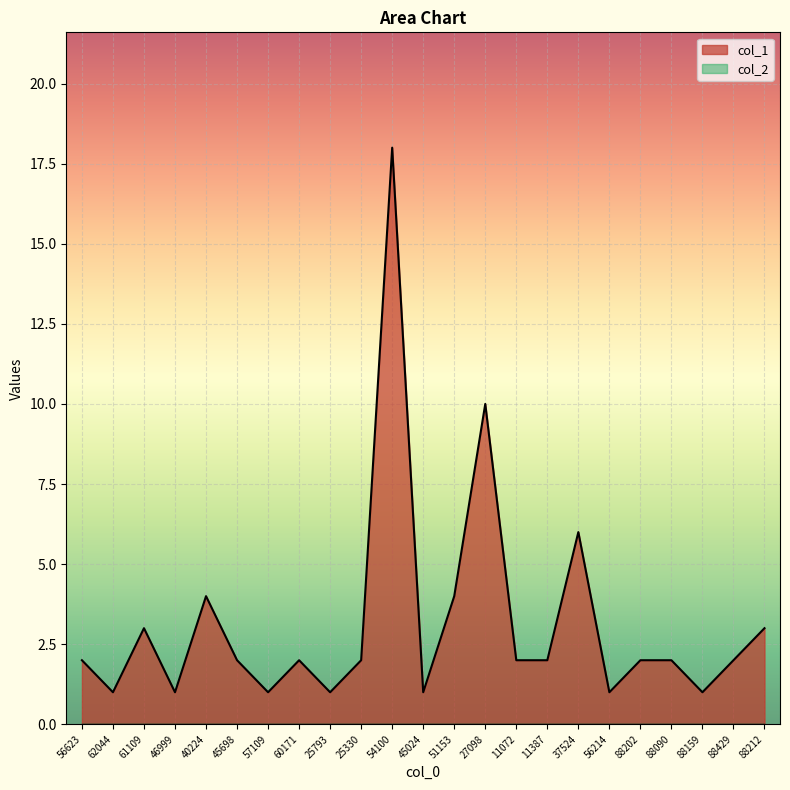

What is the change in value from 11387 to 88159?

-1